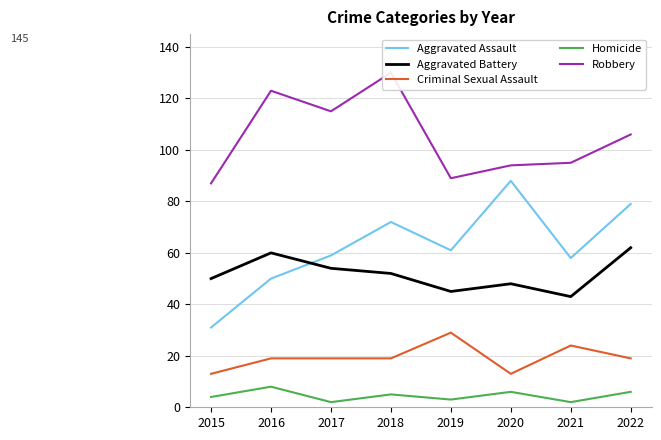

Reading left to right, transcribe all the data shown in this chart.

Aggravated Assault: 2015=31	2016=50	2017=59	2018=72	2019=61	2020=88	2021=58	2022=79
Aggravated Battery: 2015=50	2016=60	2017=54	2018=52	2019=45	2020=48	2021=43	2022=62
Criminal Sexual Assault: 2015=13	2016=19	2017=19	2018=19	2019=29	2020=13	2021=24	2022=19
Homicide: 2015=4	2016=8	2017=2	2018=5	2019=3	2020=6	2021=2	2022=6
Robbery: 2015=87	2016=123	2017=115	2018=130	2019=89	2020=94	2021=95	2022=106